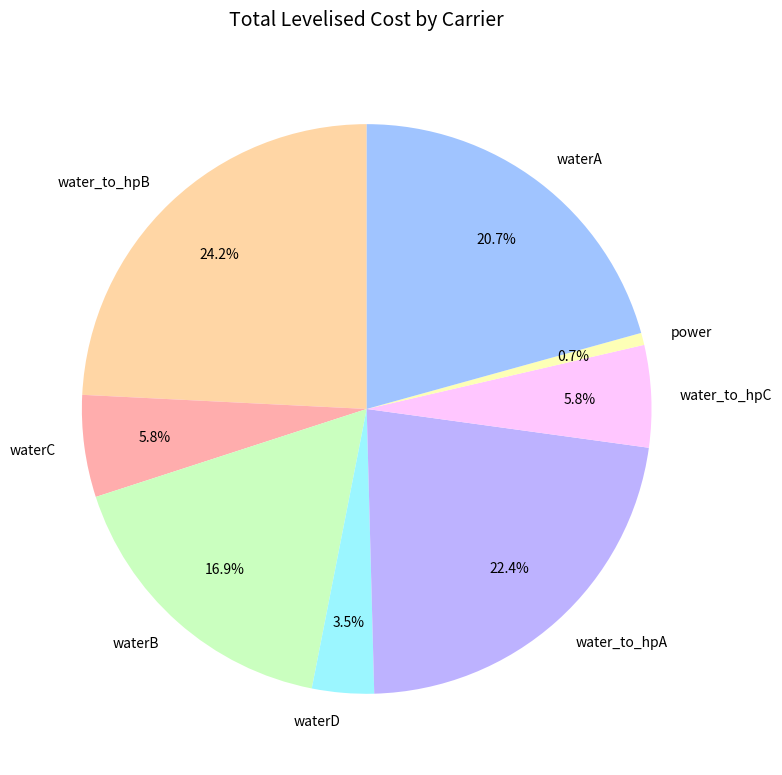

Which category has the biggest portion of the pie?

water_to_hpB